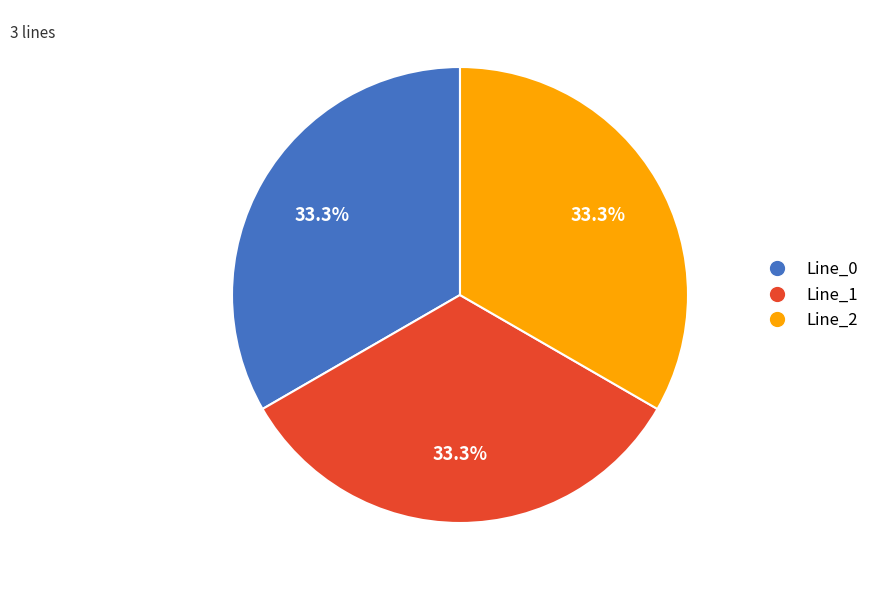

What is the ratio of the value at Line_1 to the value at Line_2?

1.0